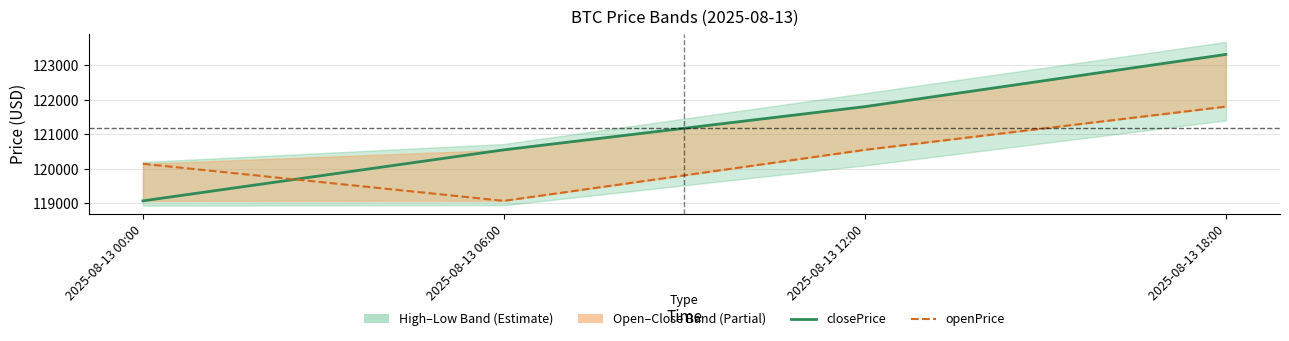

What is the average value of the closePrice series?

121186.6